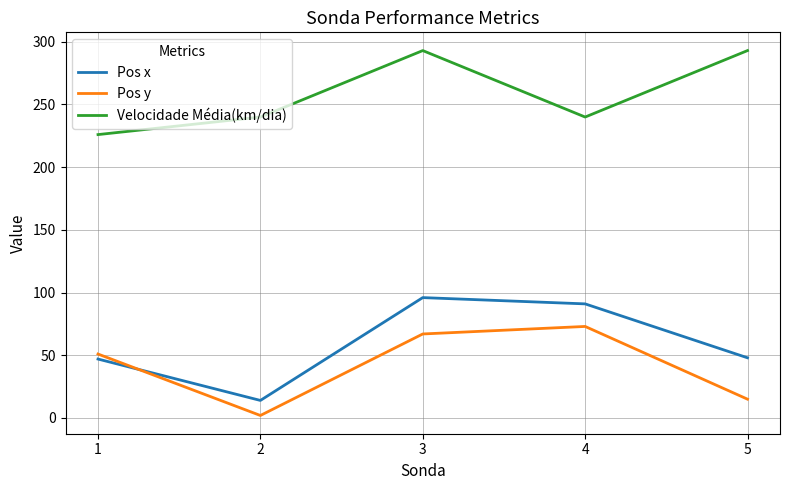

What is the minimum value for Pos x?

14